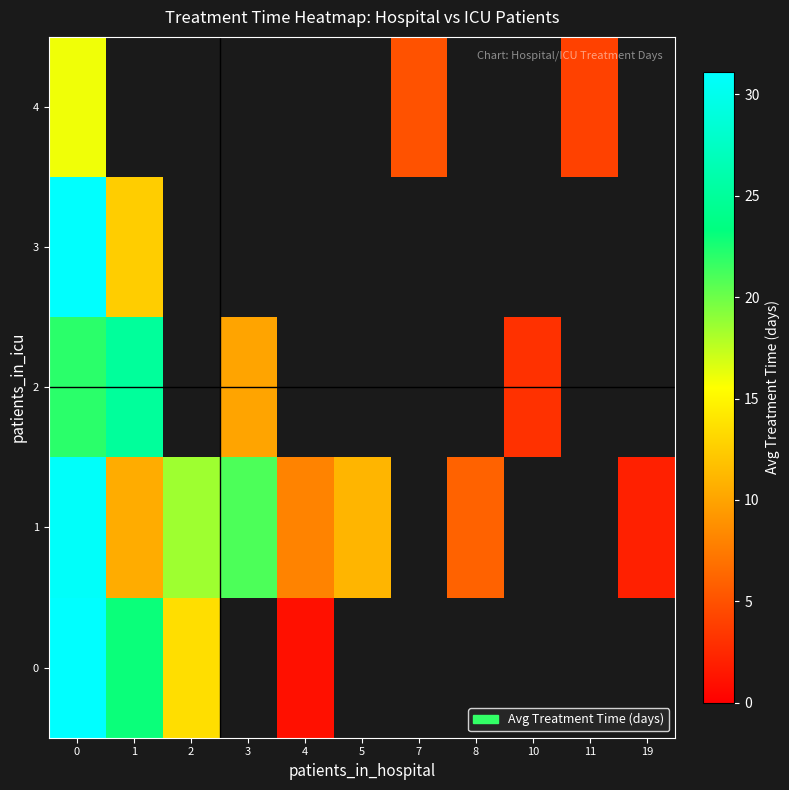

True or false: 1 has a value of 8.0 at 4.

True